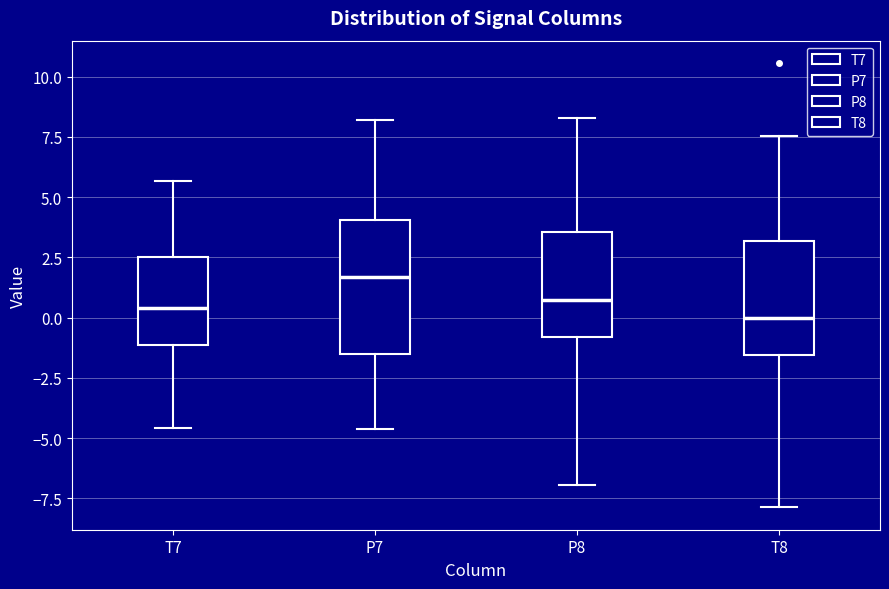

Comparing the boxes themselves (not the whiskers), which one is the tallest?

P7